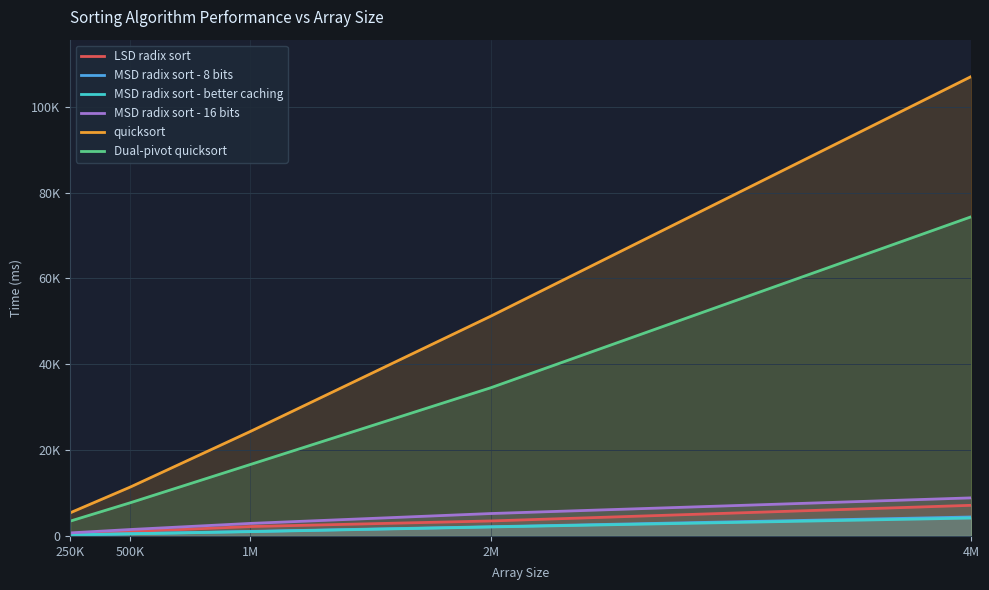

How many values in the quicksort series are below 24355?

2